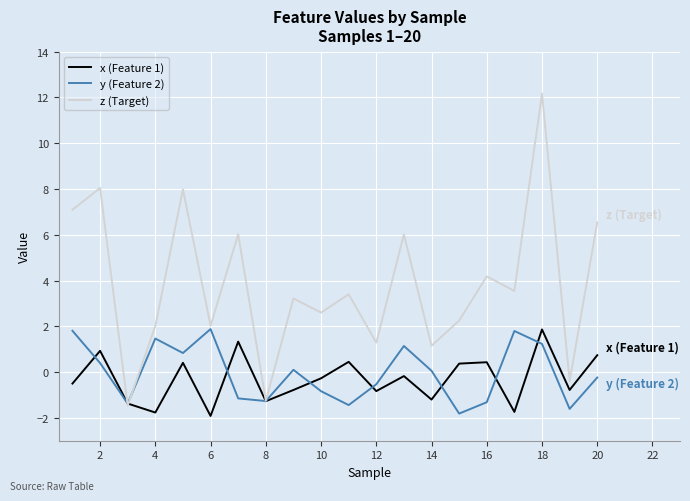

True or false: x (Feature 1) and y (Feature 2) intersect in this chart.

True